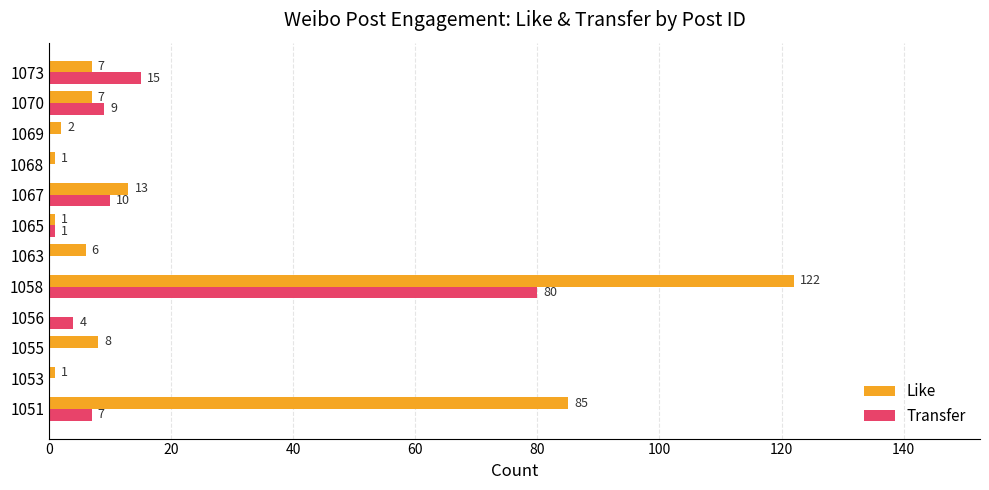

Which series has the largest total across all categories?

Like